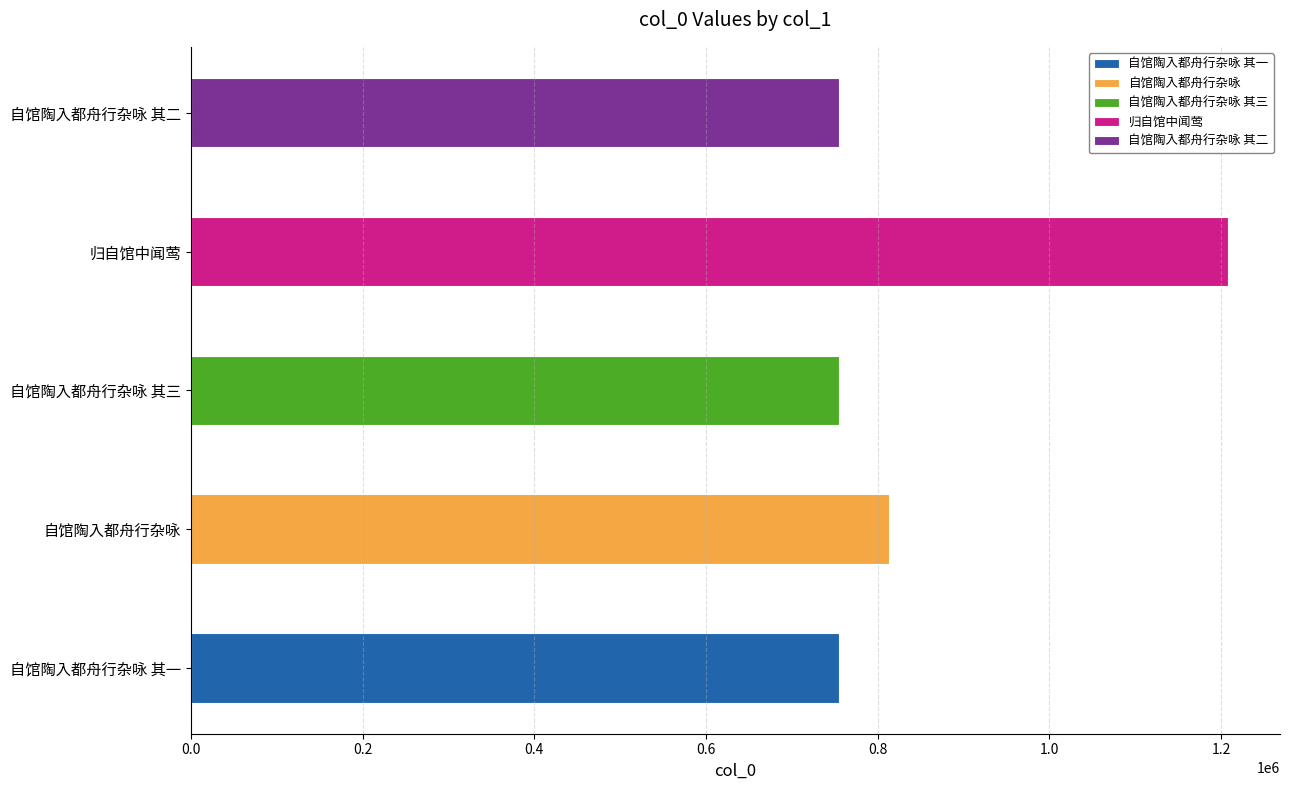

List the labels in order of value, smallest first.

自馆陶入都舟行杂咏 其一, 自馆陶入都舟行杂咏 其二, 自馆陶入都舟行杂咏 其三, 自馆陶入都舟行杂咏, 归自馆中闻莺